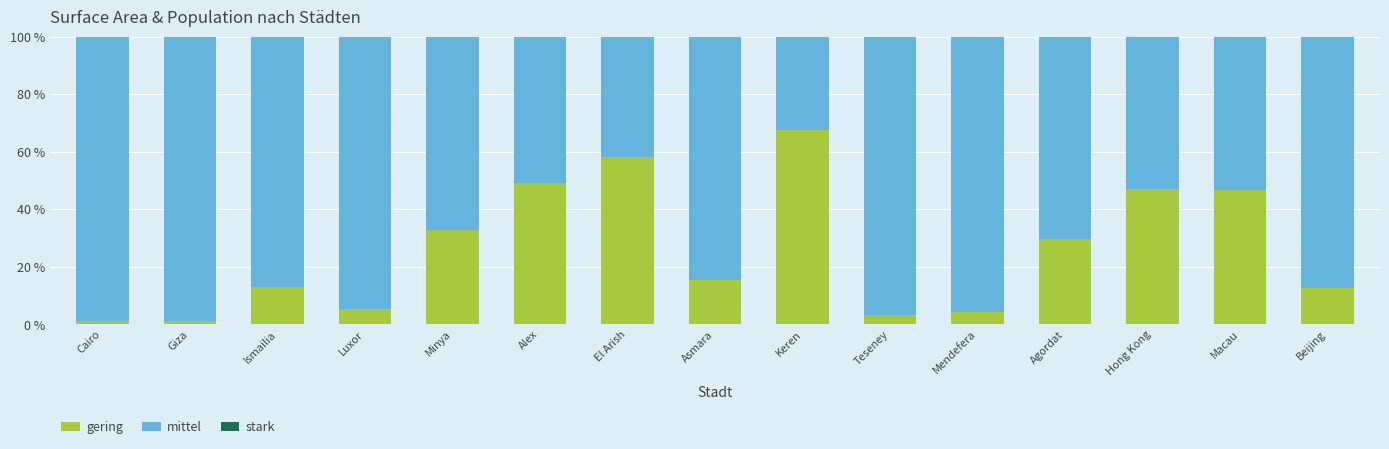

Does the chart contain stacked bars?

Yes